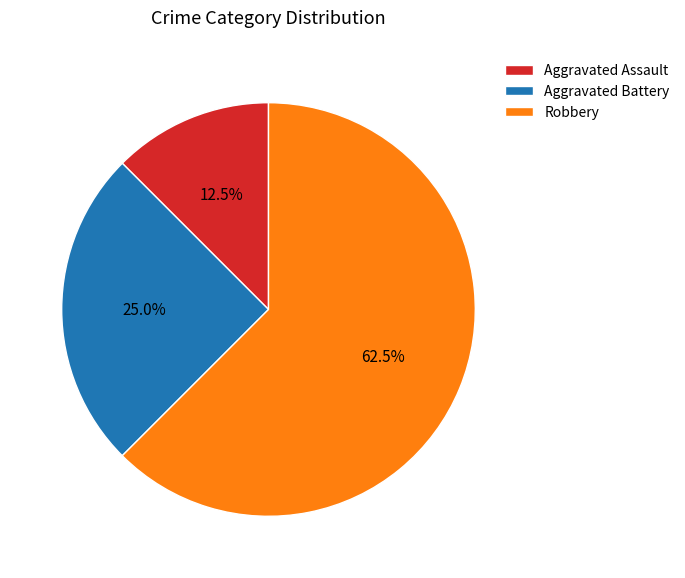

Which slice is the smallest?

Aggravated Assault